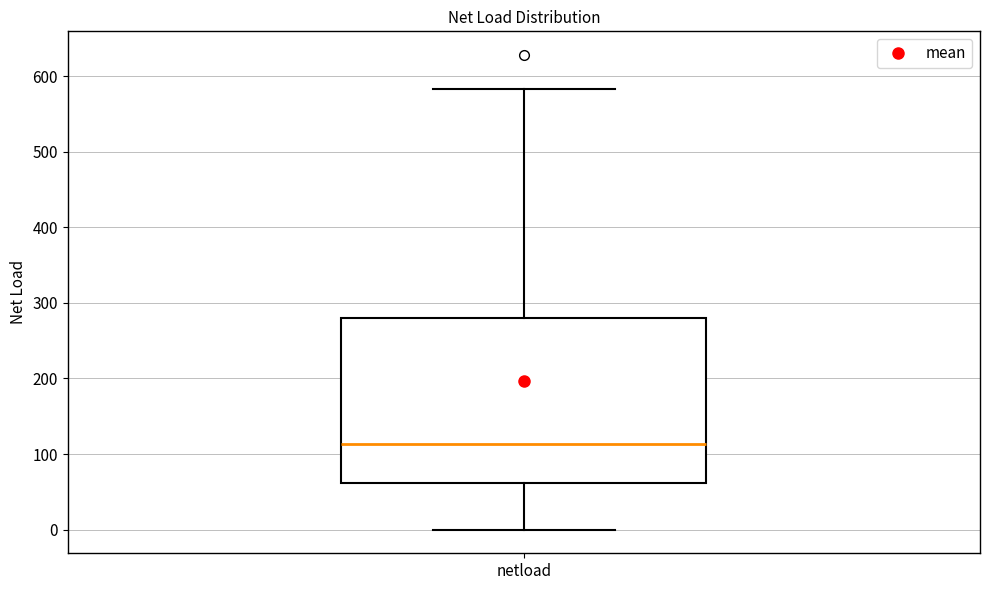

Where does the median line of the box for netload sit on the y-axis? The values are not printed on the chart, so give them approximately, as read against the axis.

110